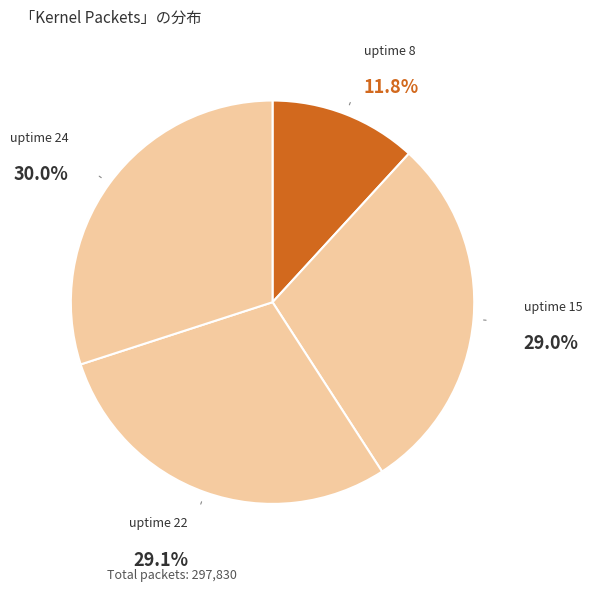

Count the number of slices in the pie.

4